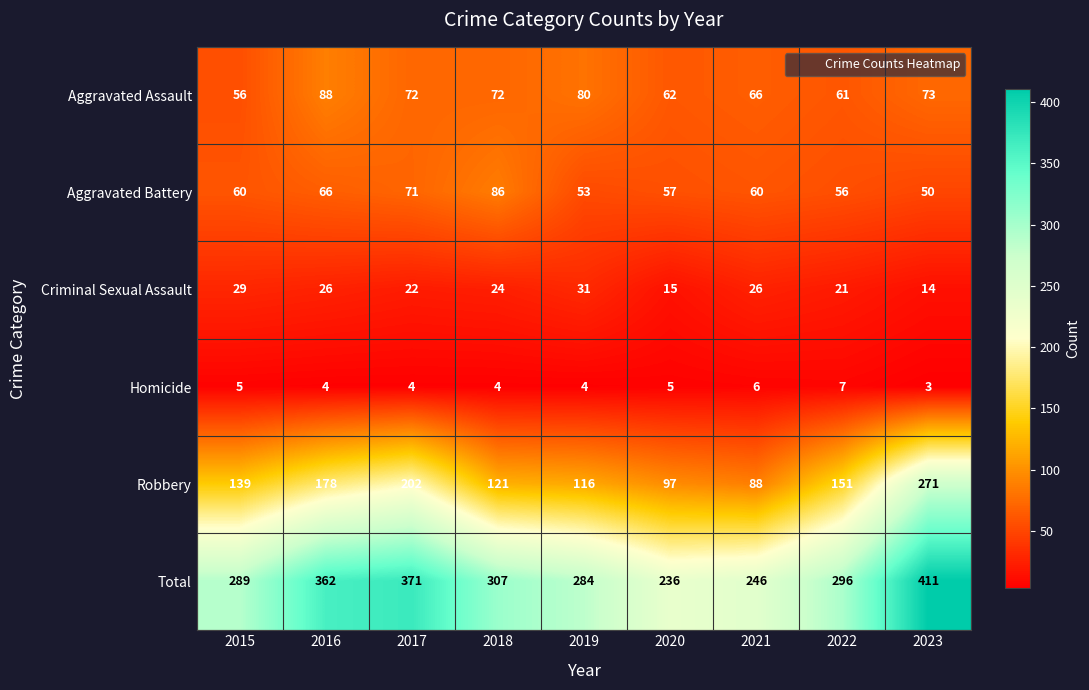

True or false: Aggravated Assault has a value of 155 at 2016.

False